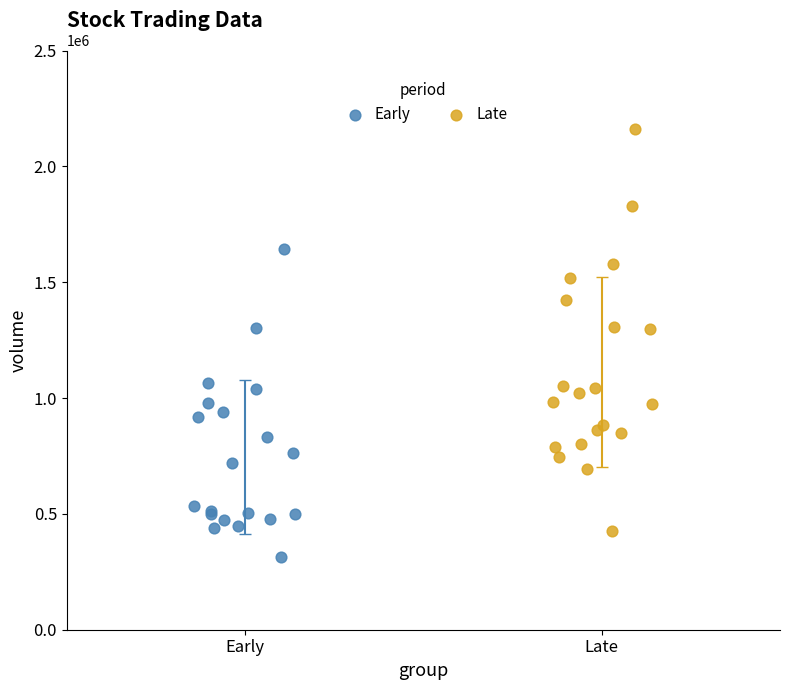

Which series reaches the maximum Y coordinate?

Late